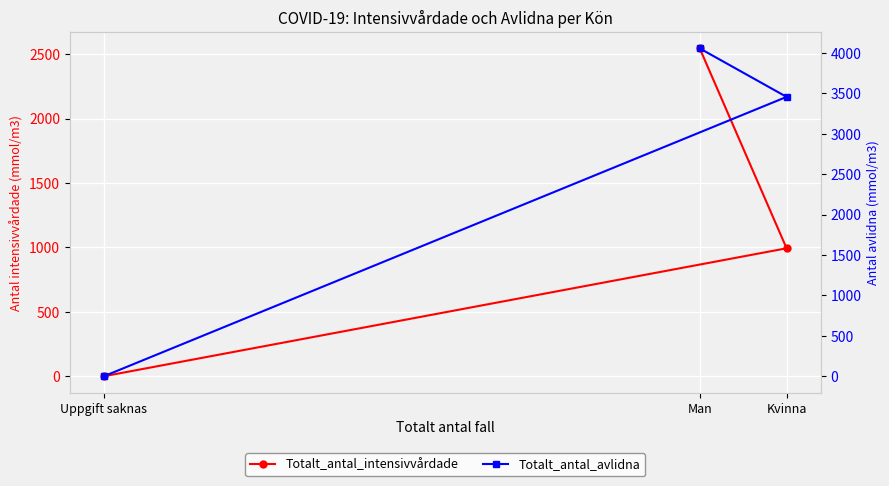

Reading right to left, transcribe all the data shown in this chart.

Totalt_antal_intensivvårdade: 0	993	2544
Totalt_antal_avlidna: 0	3457	4057